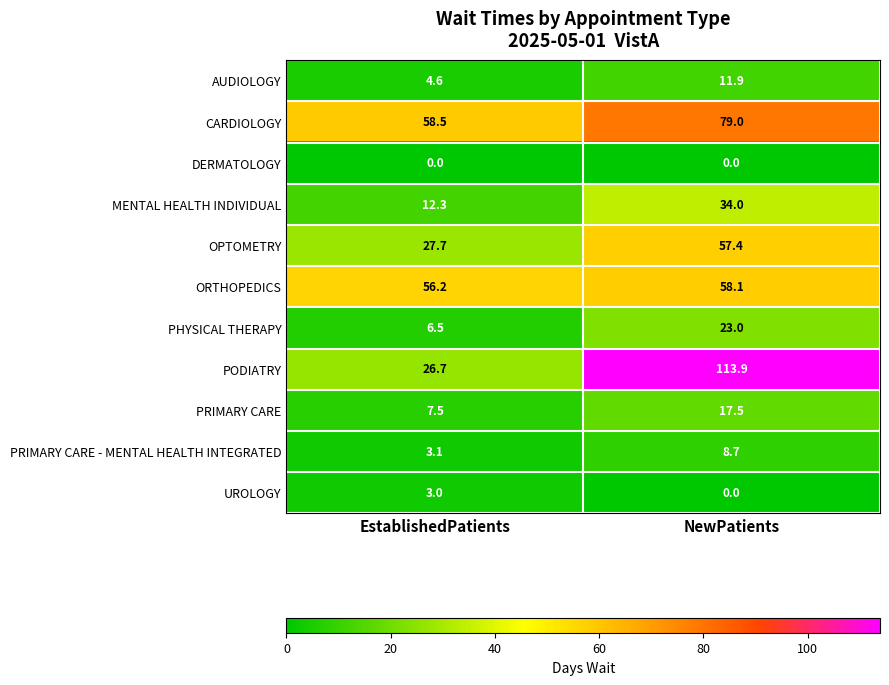

At how many categories does at least one series exceed 68?

1